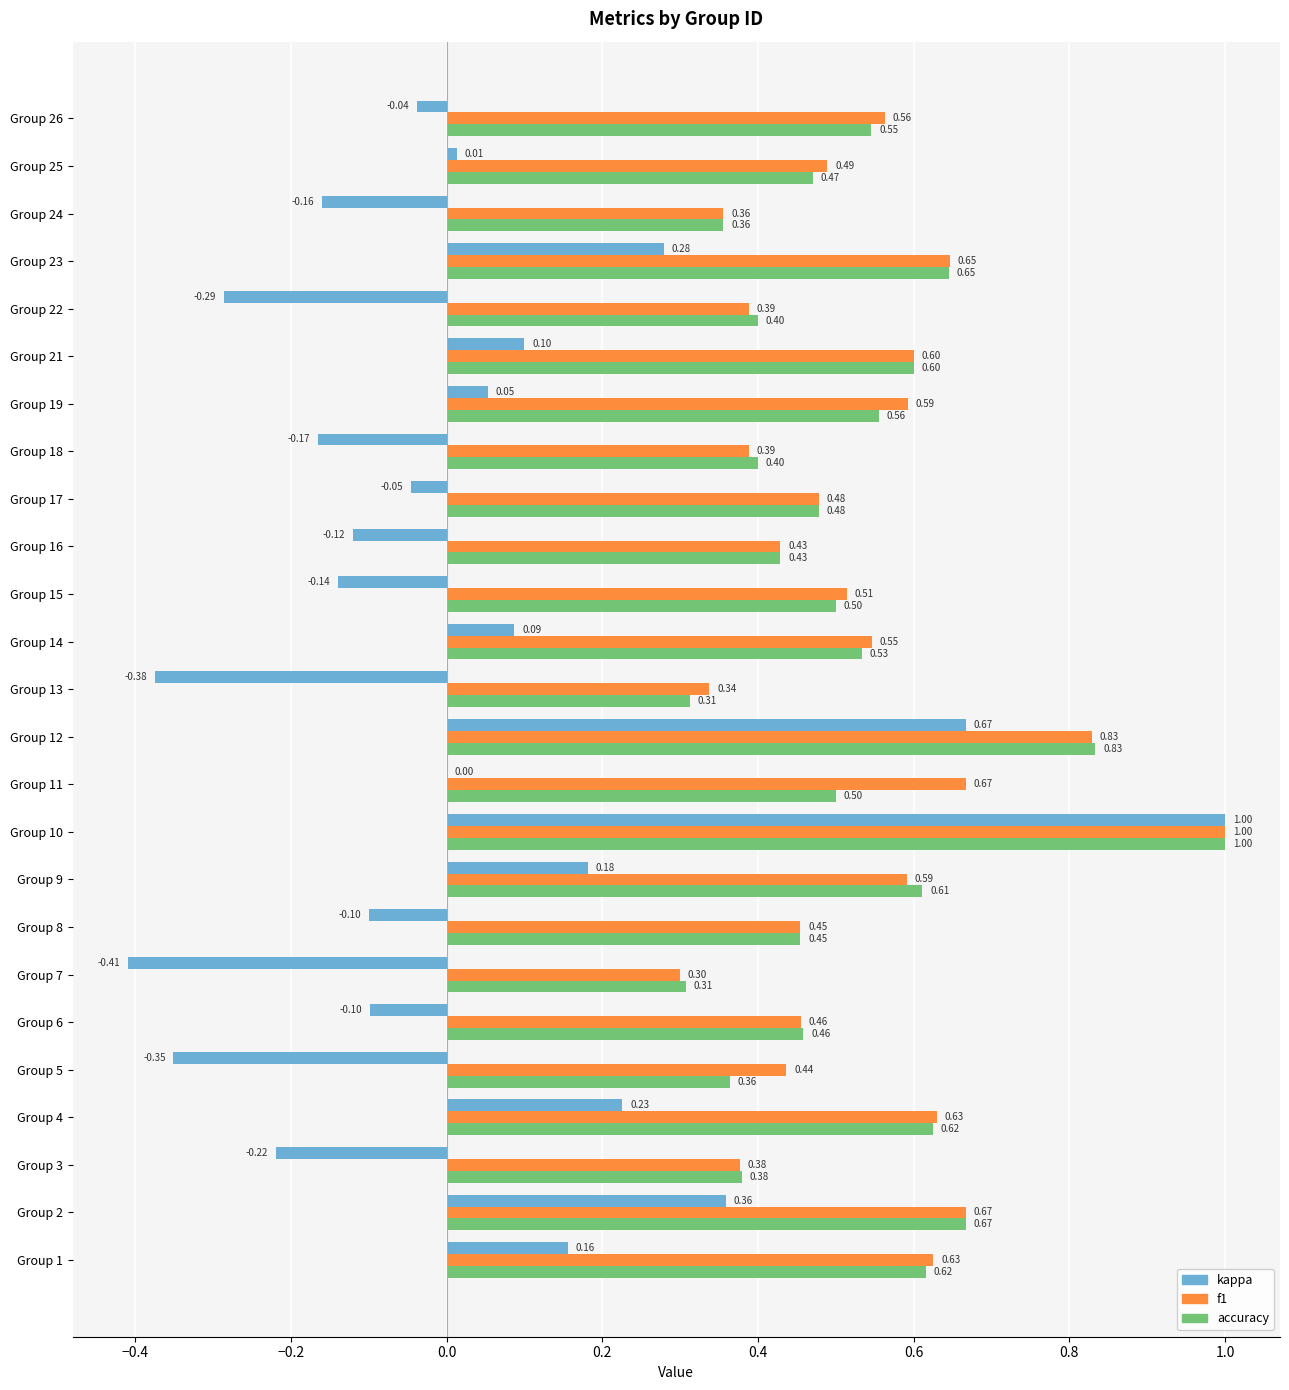

Between Group 7 and Group 26, which series saw the biggest shift?

kappa